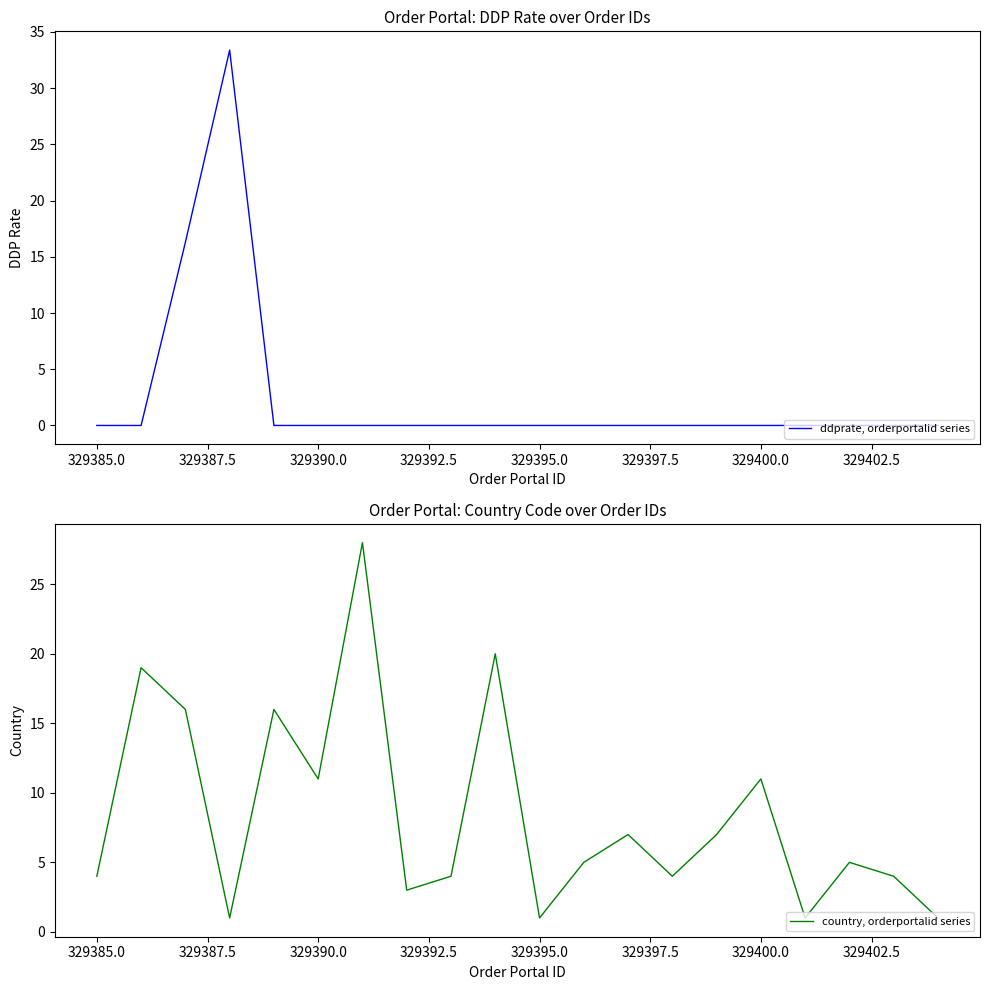

What is the highest value of the ddprate, orderportalid series series?

33.4